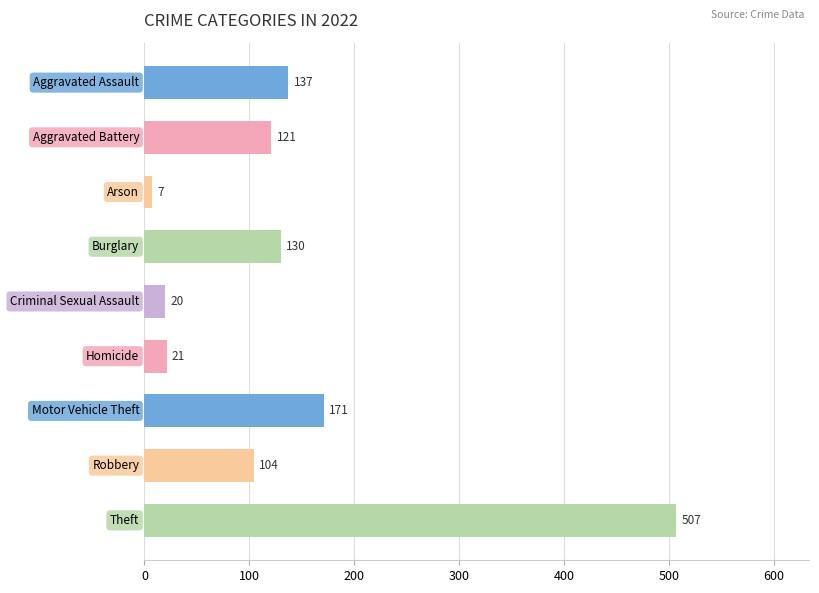

What is the minimum value shown in the chart?

7